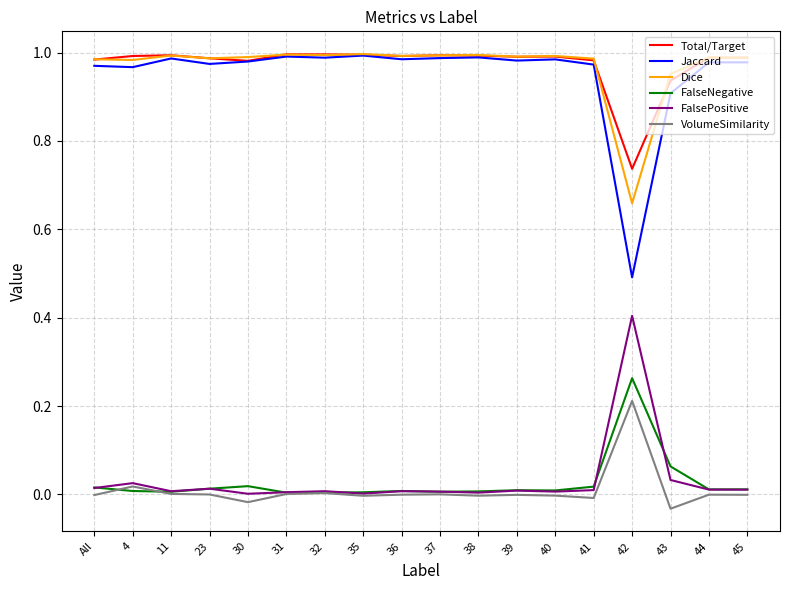

How many lines are shown in the chart?

6